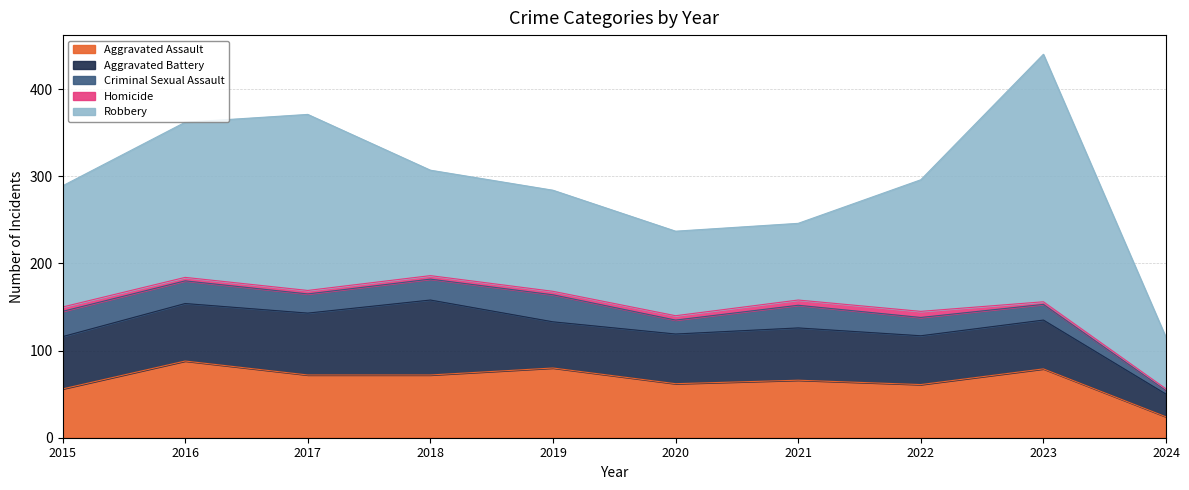

What is the difference between the highest and lowest values at 2017?

198